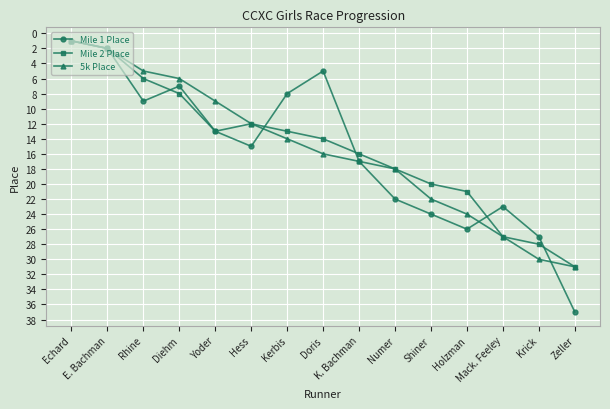

Which series has the largest range (max minus min)?

Mile 1 Place